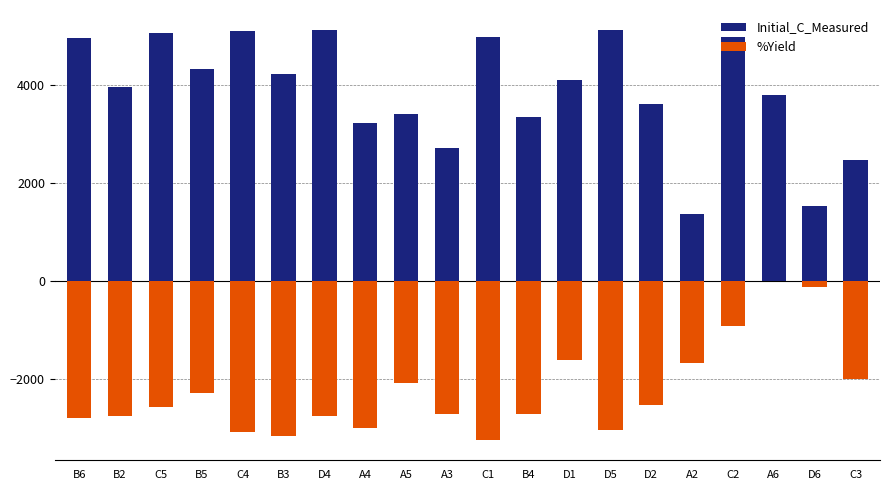

What is the value of the Initial_C_Measured bar at the 5th from the left?

5100